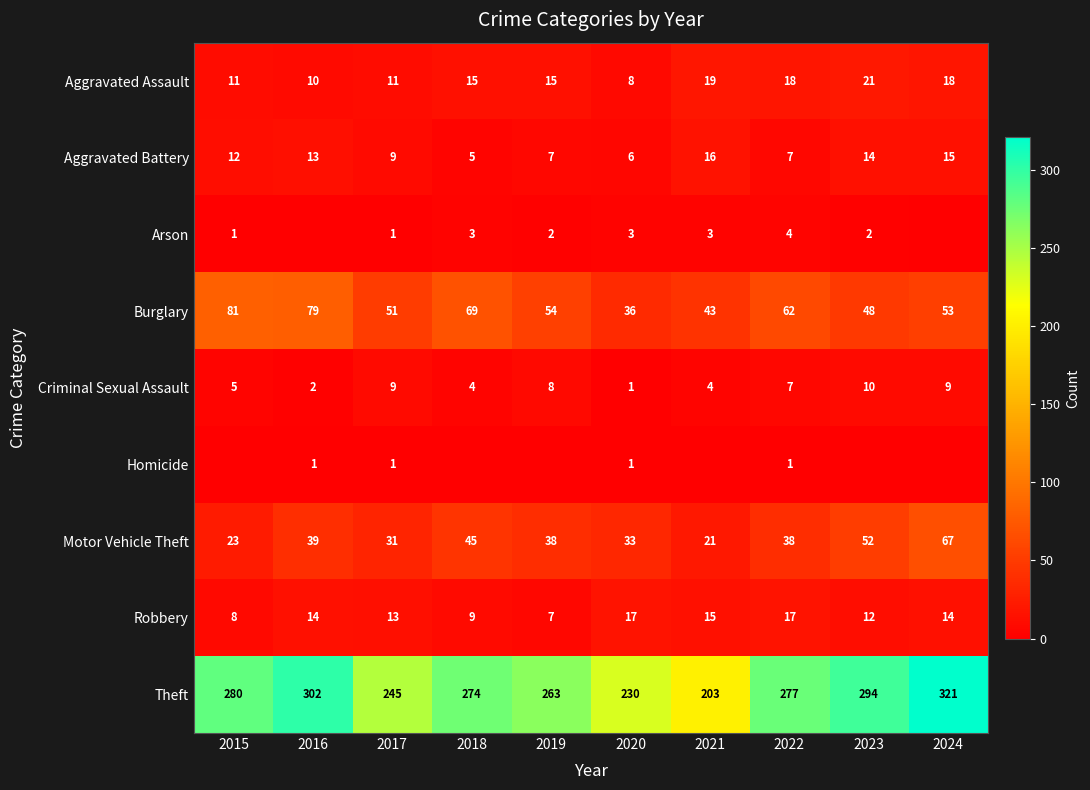

What is the total value across all series at 2023?

453